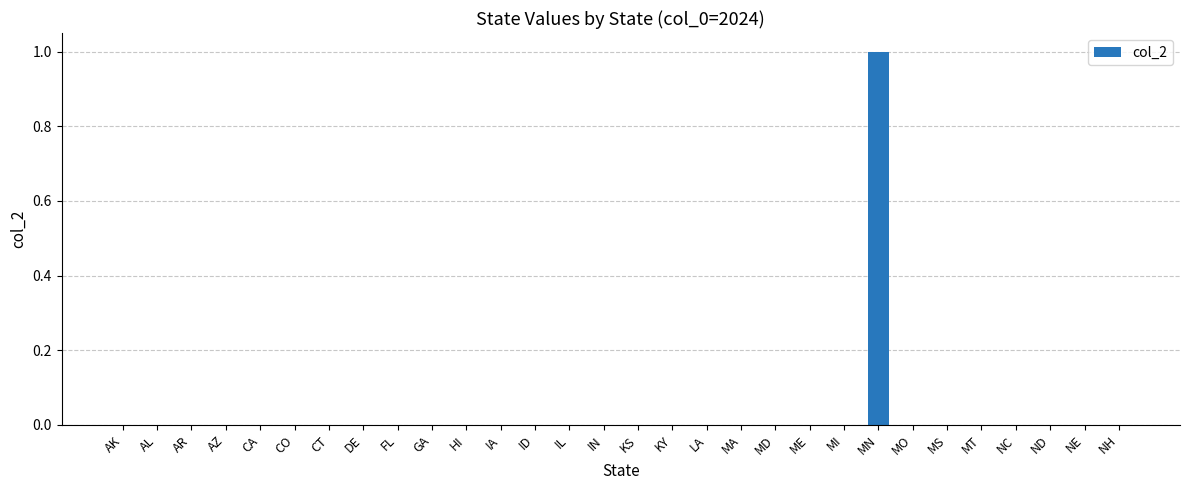

True or false: the data shows 0 at NE.

True